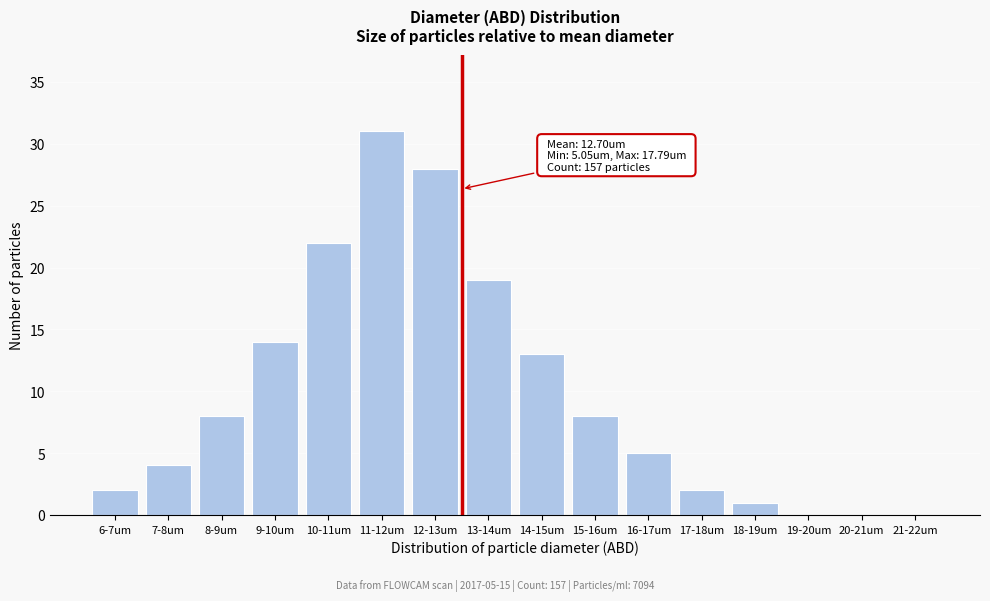

Reading left to right, what are all the values shown in this chart?

6-7um=2	7-8um=4	8-9um=8	9-10um=14	10-11um=22	11-12um=31	12-13um=28	13-14um=19	14-15um=13	15-16um=8	16-17um=5	17-18um=2	18-19um=1	19-20um=0	20-21um=0	21-22um=0